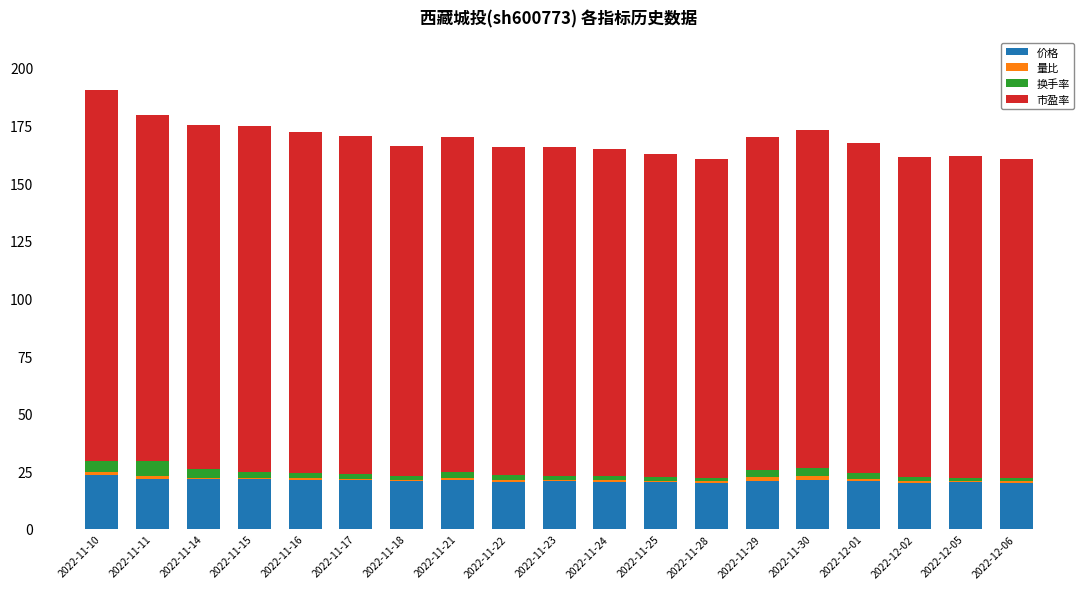

The value of 价格 at 2022-11-18 is 20.7. True or false?

True